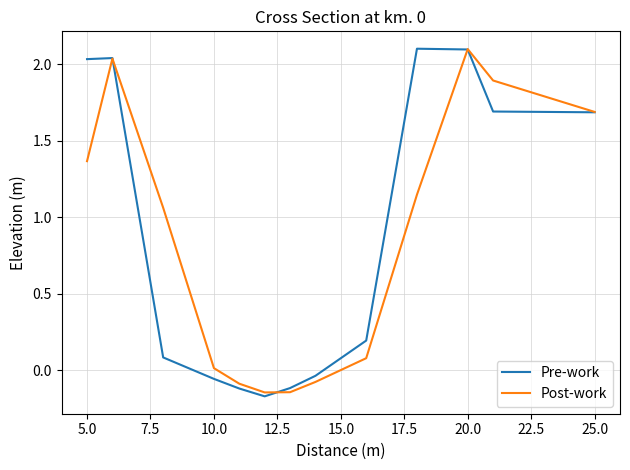

What is the highest value of the Post-work series?

2.1